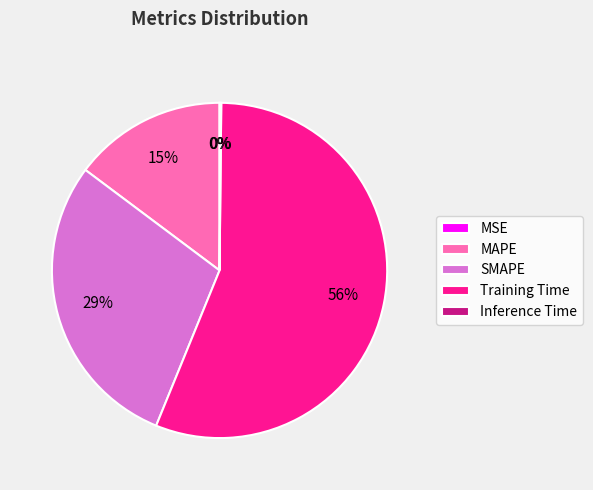

To the nearest percent, what is the difference between the largest and smallest slice percentages?

56%